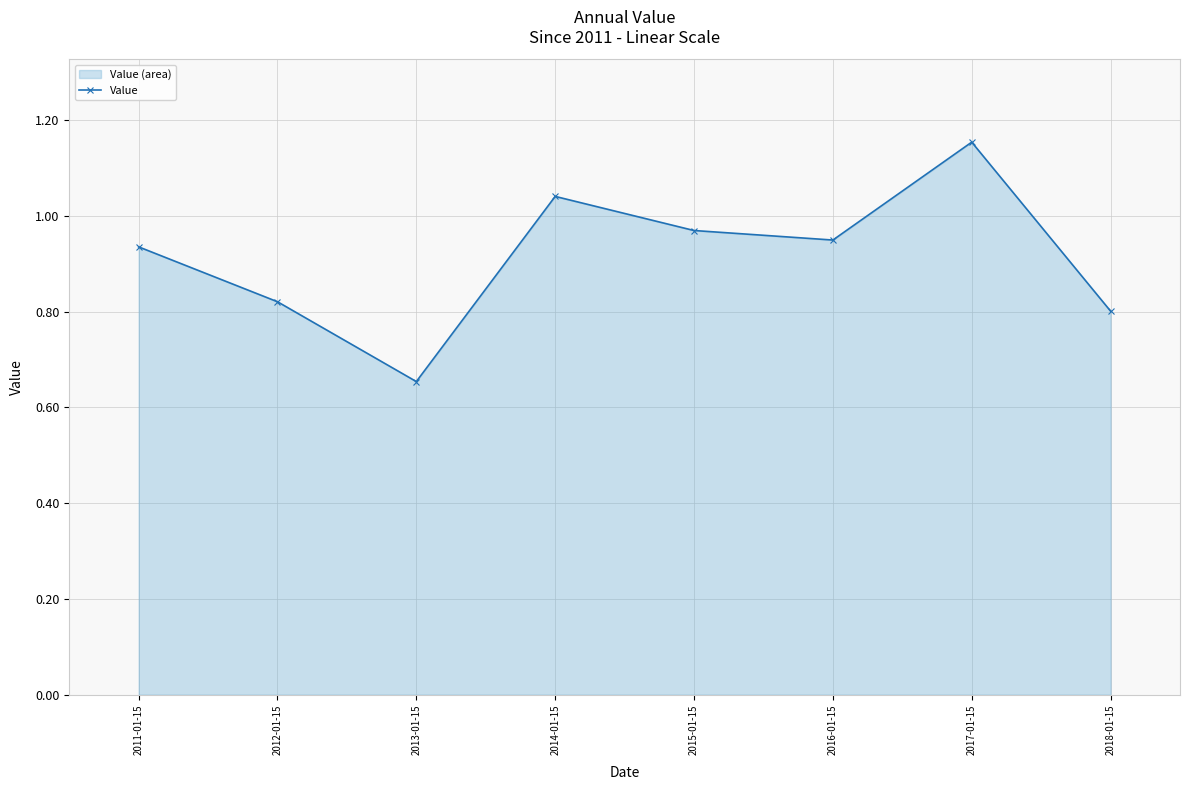

How many points are higher than both their immediate neighbors (excluding endpoints)?

2